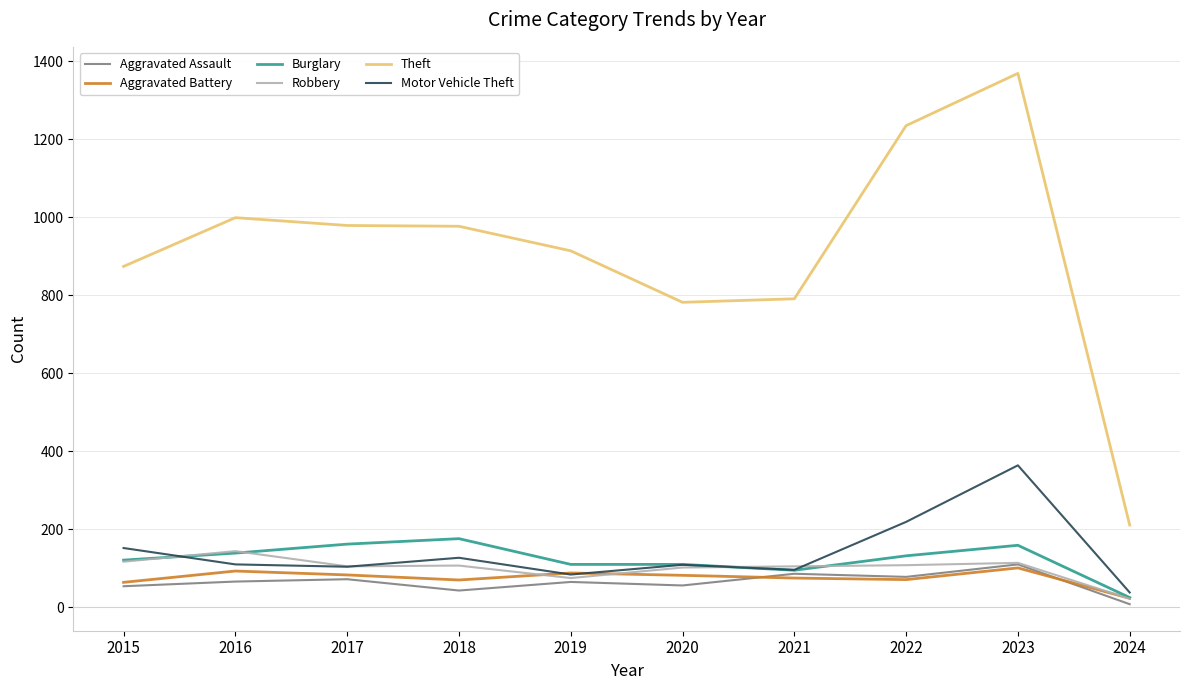

What is the difference between the highest and lowest values at 2022?

1164